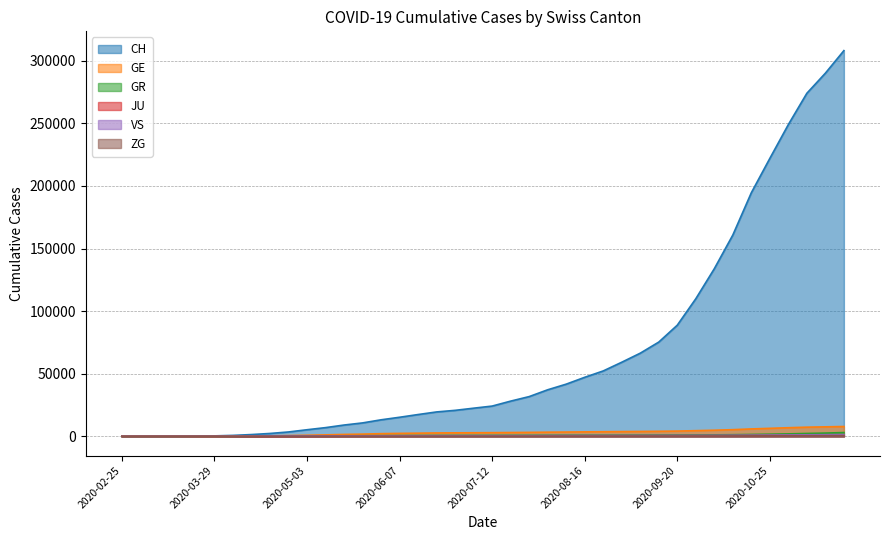

How many distinct data groups are displayed?

6